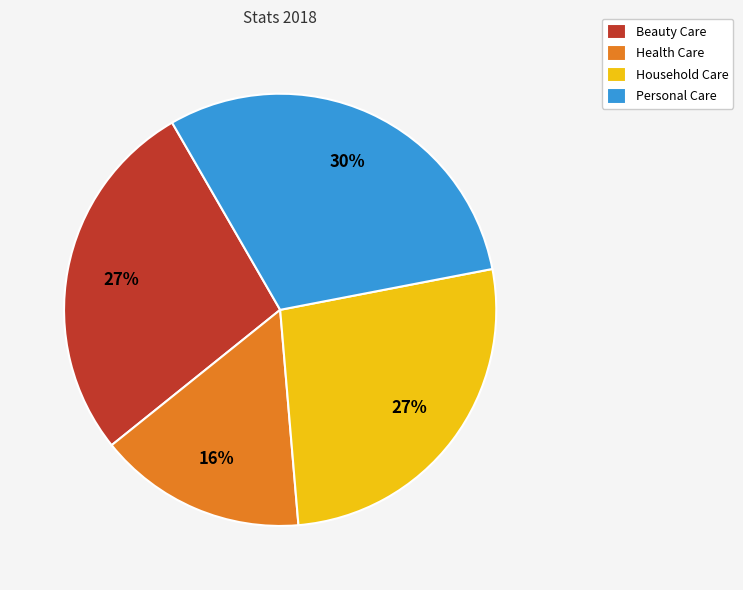

To the nearest percent, what portion does Beauty Care represent?

27%